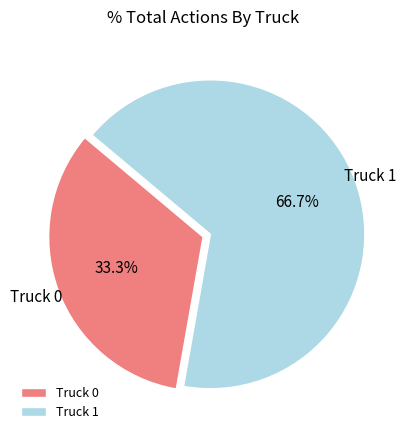

Rank the categories by value from lowest to highest.

Truck 0, Truck 1